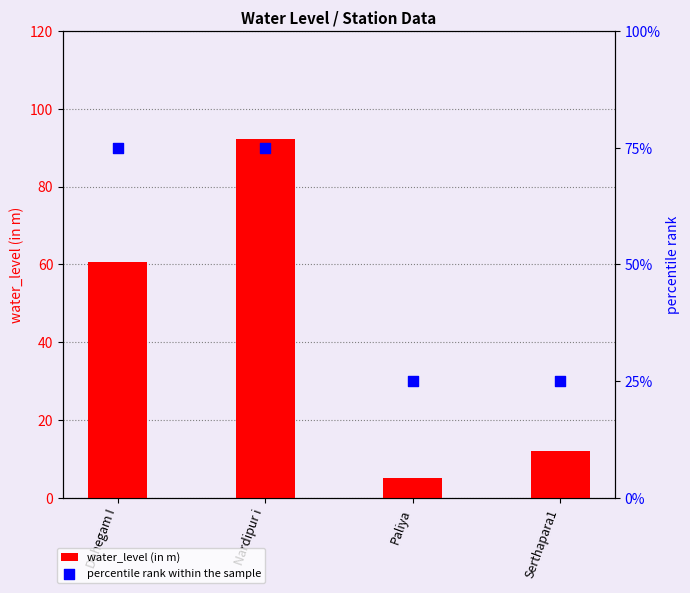

Which series has the largest total across all categories?

percentile rank within the sample